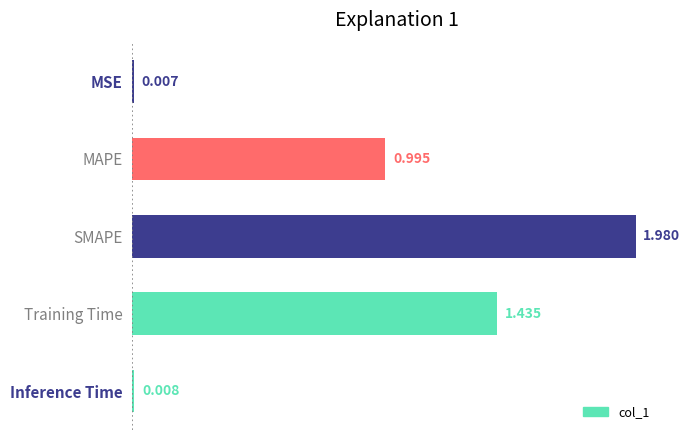

What is the label of the 5th bar from the bottom?

MSE